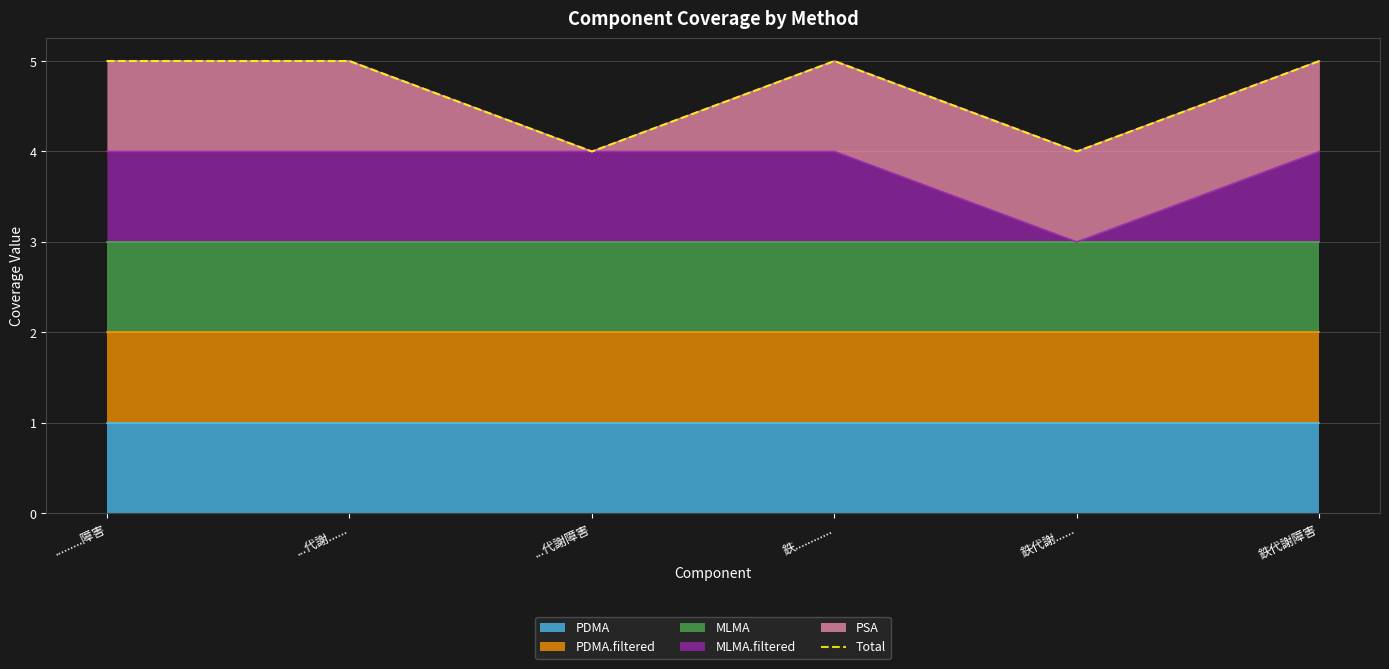

What is the smallest value displayed?

4